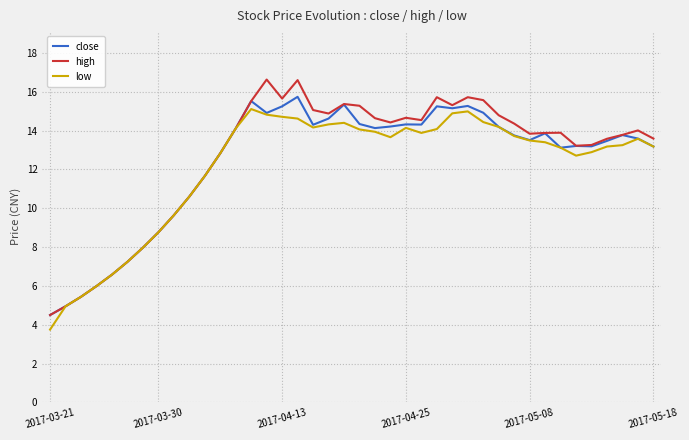

What is the lowest value of the low series?

3.8